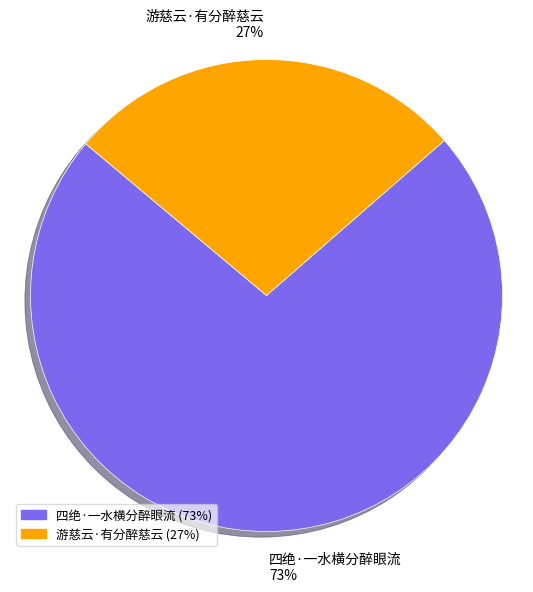

Is the sum of 游慈云·有分醉慈云 and 四绝·一水横分醉眼流 greater than half?

Yes